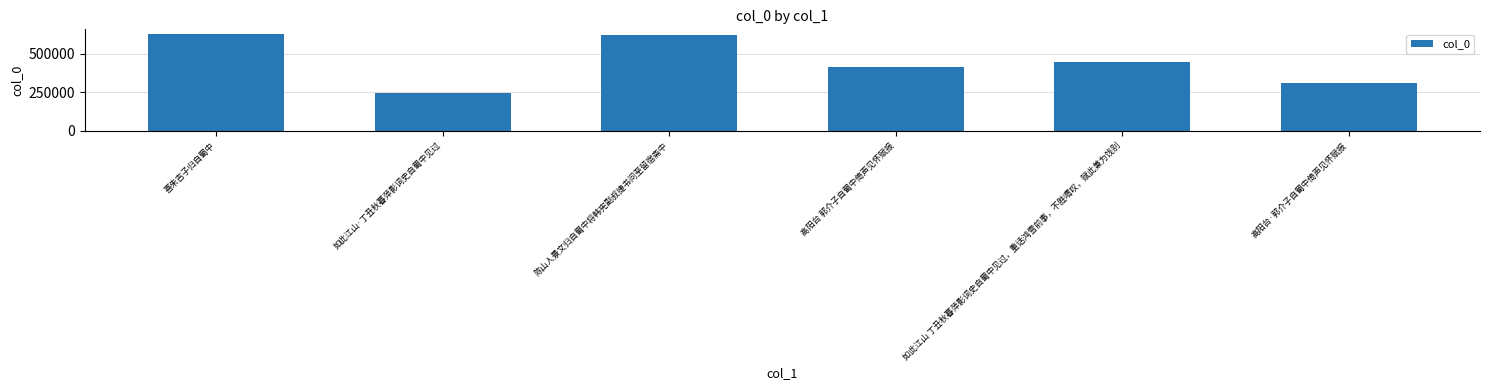

Reading right to left, list all the values displayed in this chart.

307900	444464	416994	624070	246266	626805